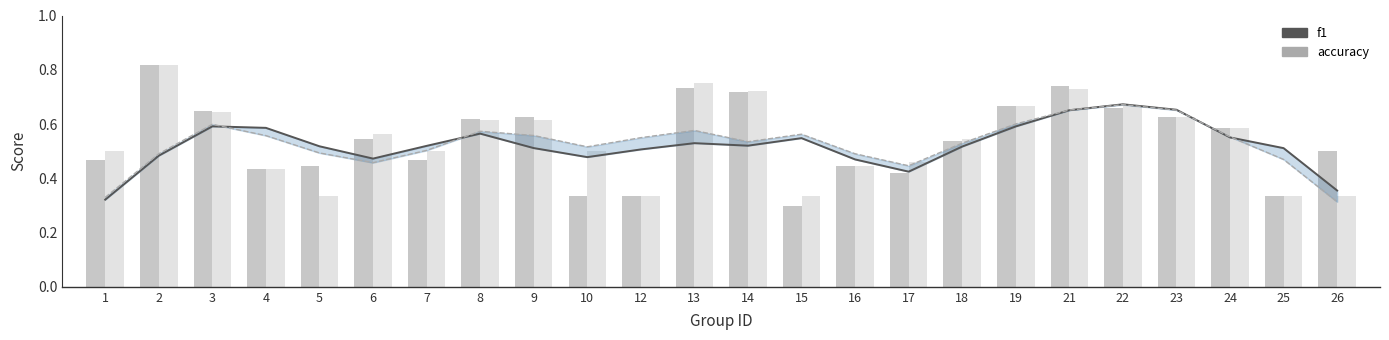

Read the f1 value at 17.

0.4